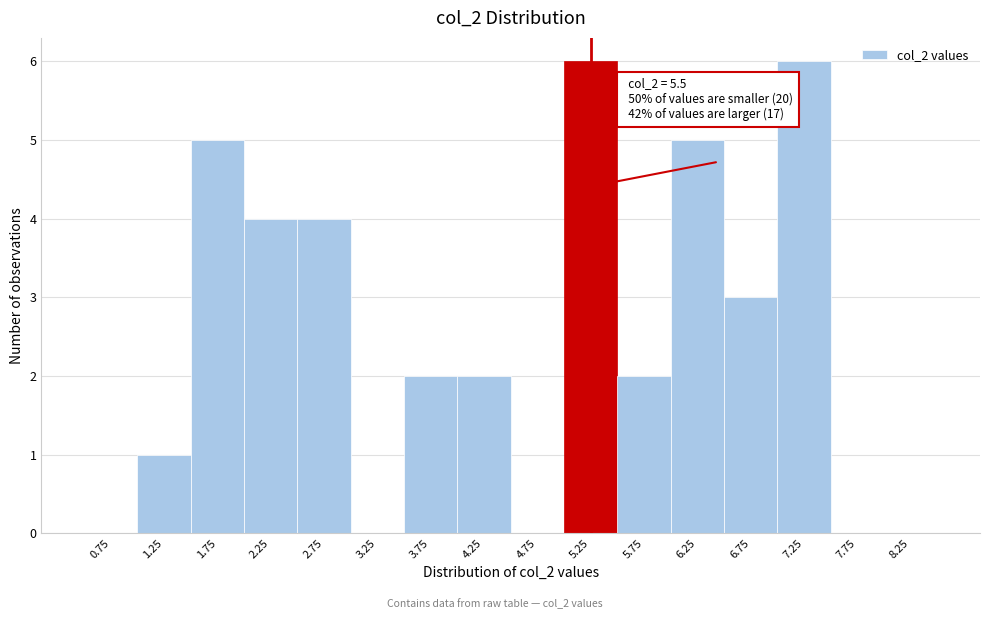

Reading left to right, list all the values displayed in this chart.

0.75=0	1.25=1	1.75=5	2.25=4	2.75=4	3.25=0	3.75=2	4.25=2	4.75=0	5.25=6	5.75=2	6.25=5	6.75=3	7.25=6	7.75=0	8.25=0